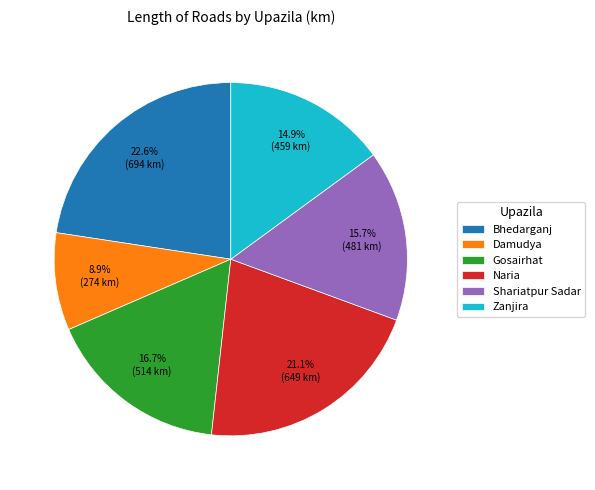

How many segments does this pie chart have?

6